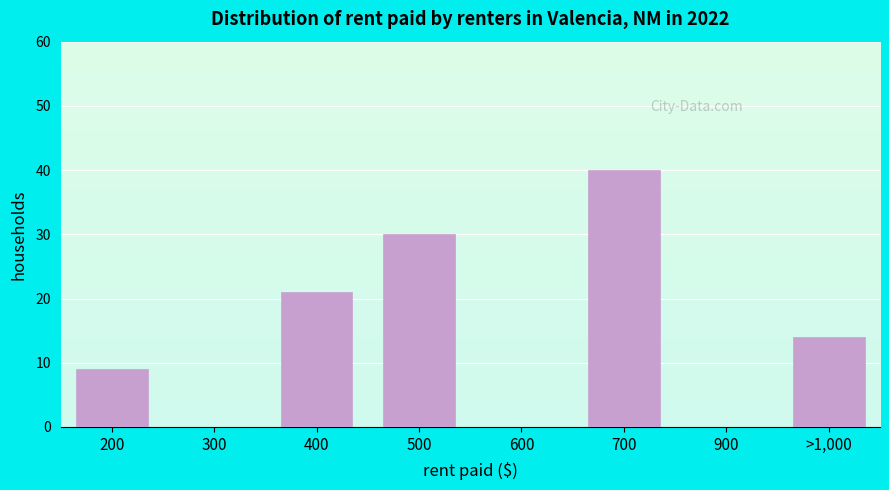

Reading left to right, what are all the values shown in this chart?

200=9	300=0	400=21	500=30	600=0	700=40	900=0	>1,000=14